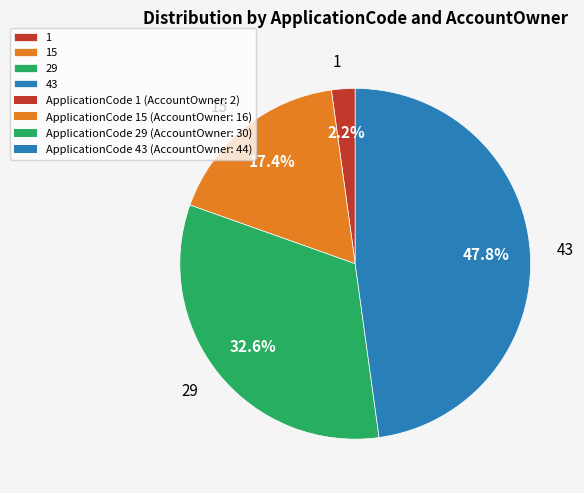

Which category has the biggest portion of the pie?

43